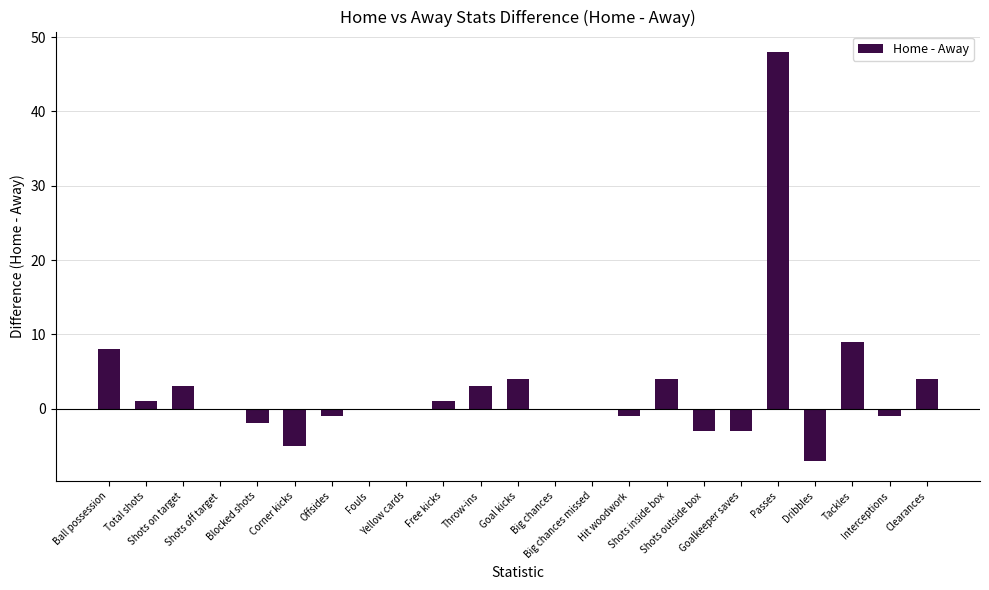

What is the sum of all values?

62